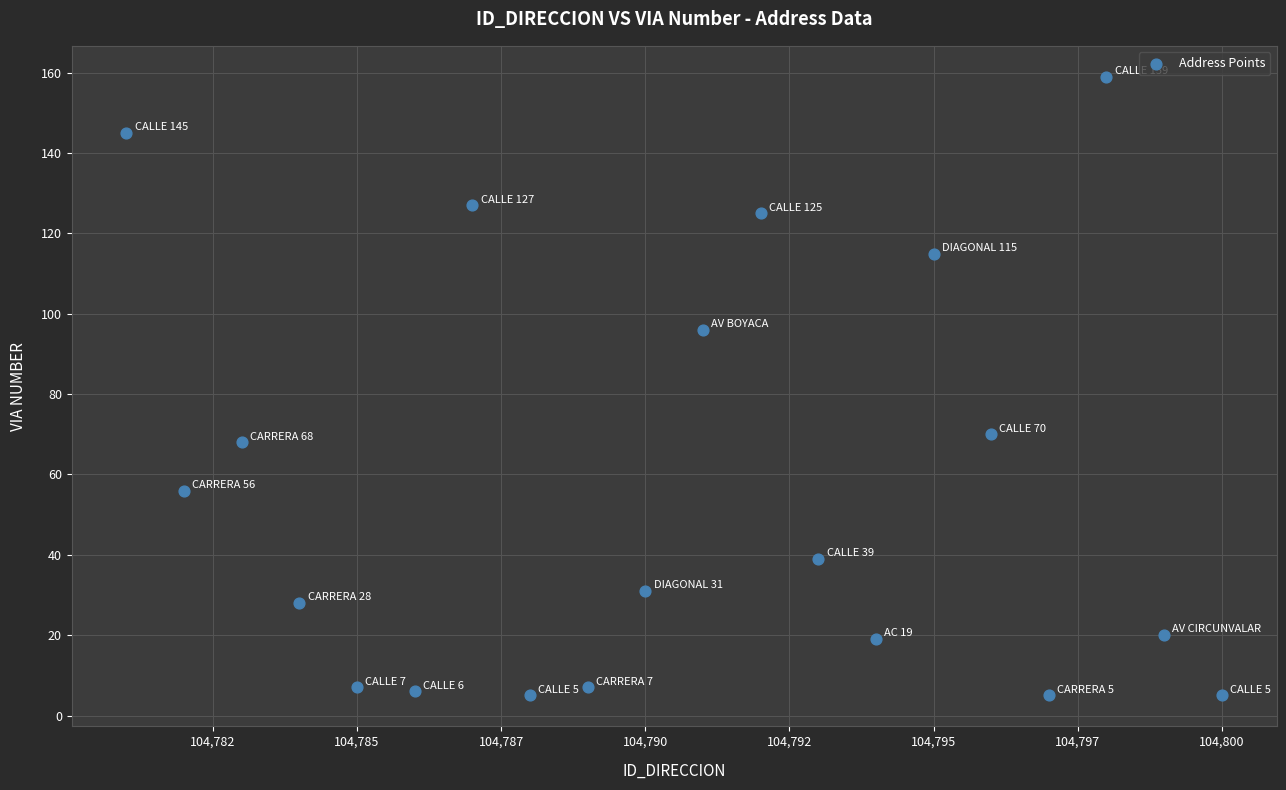

What is the range of X values (max minus min)?

19